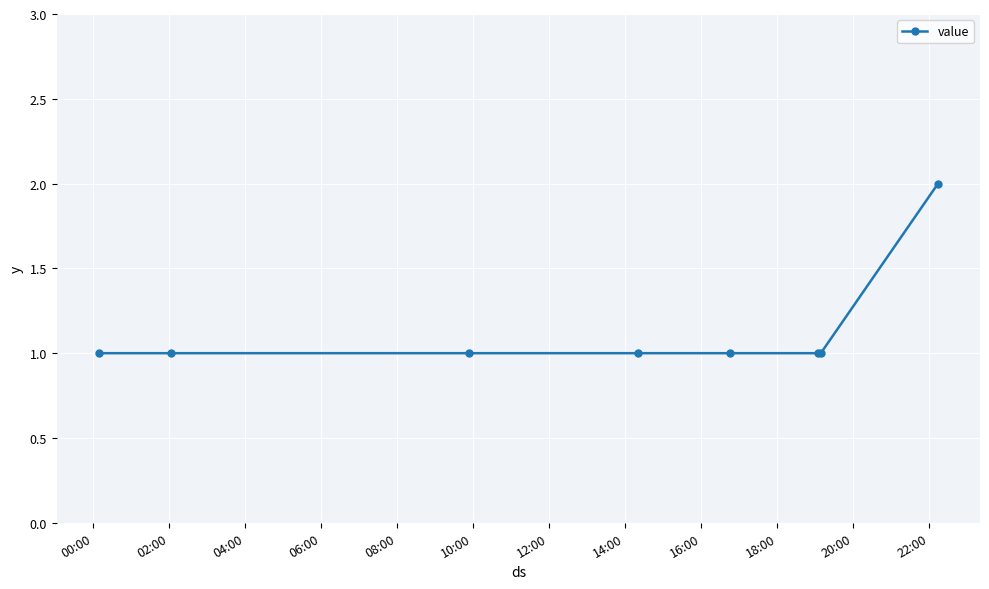

What is the sum of all values?

9